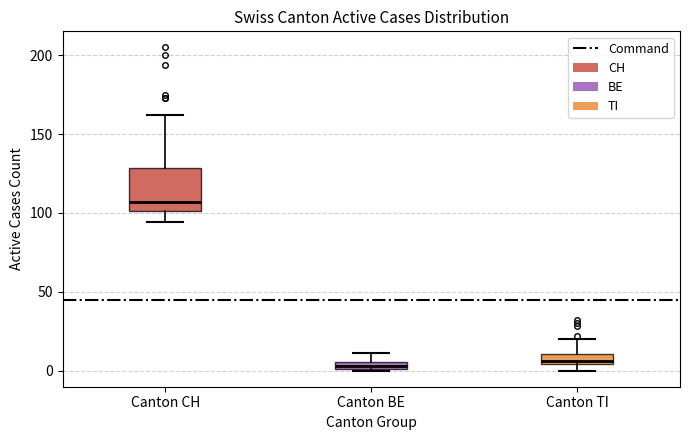

Which box is the tallest, from its lower edge to its upper edge?

Canton CH